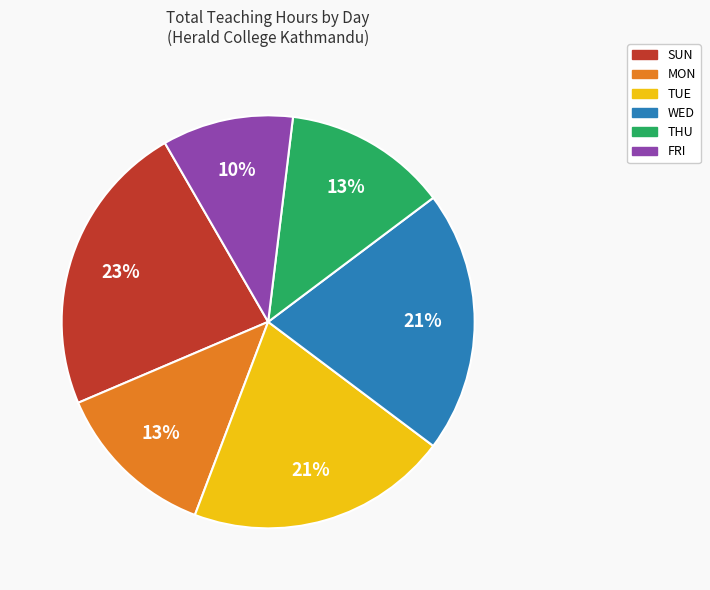

How many segments does this pie chart have?

6